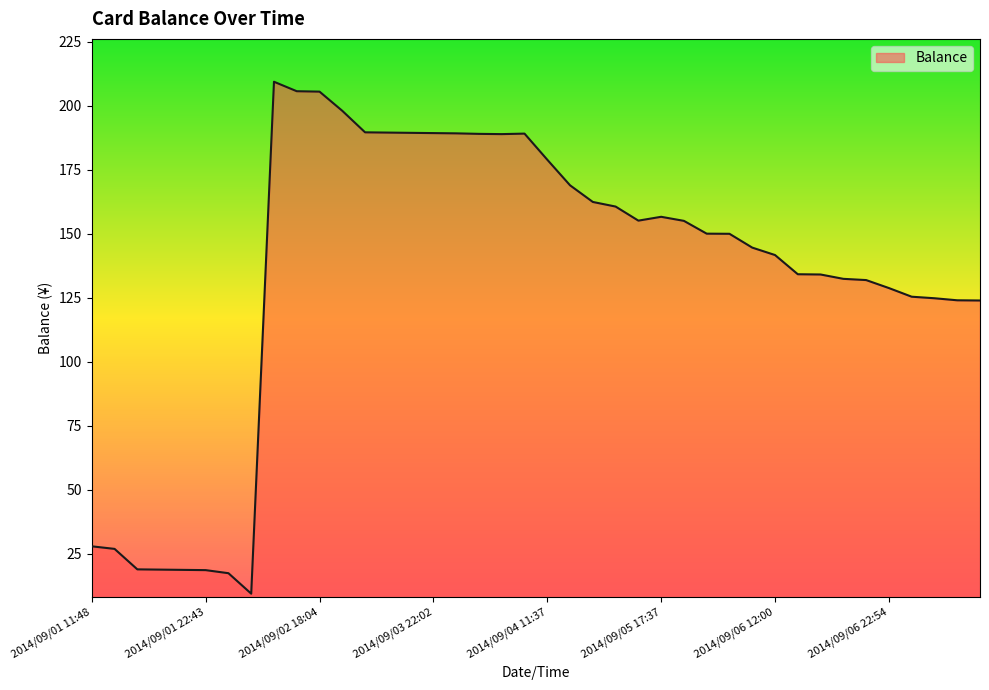

What is the greatest value displayed?

209.3